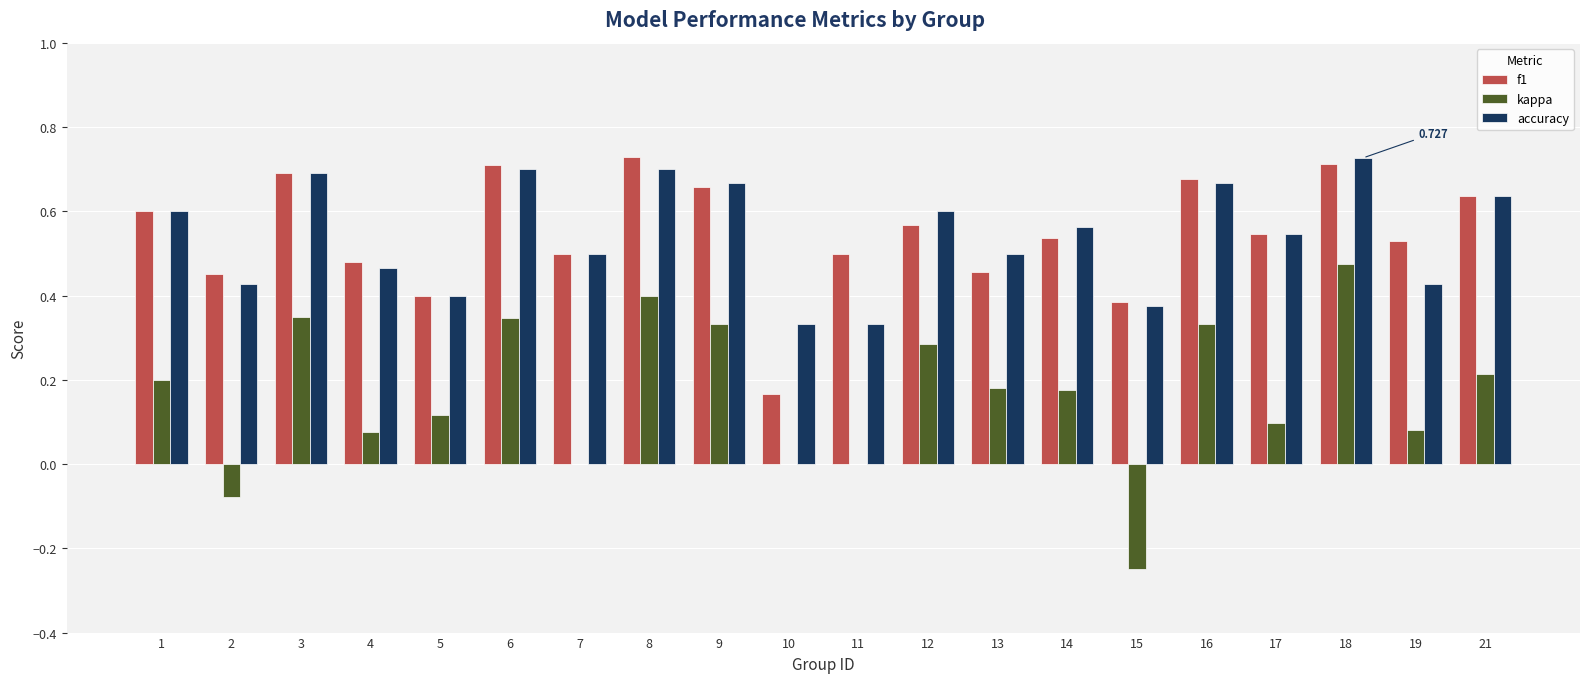

What is the approximate value of f1 at 1?

0.6